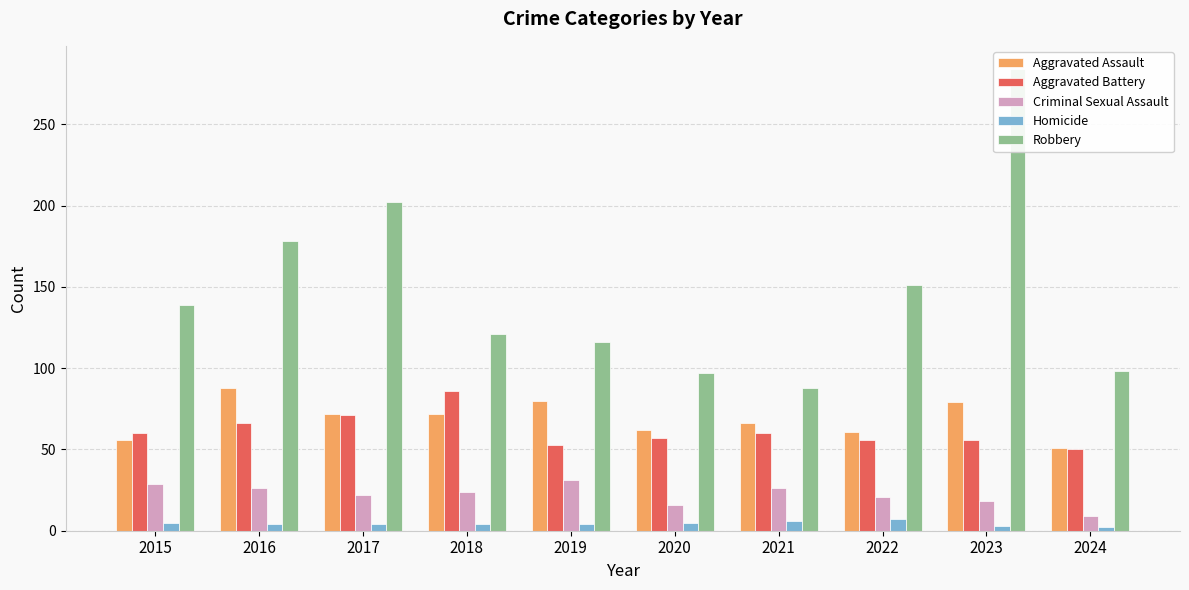

Count the number of categories in the chart.

10